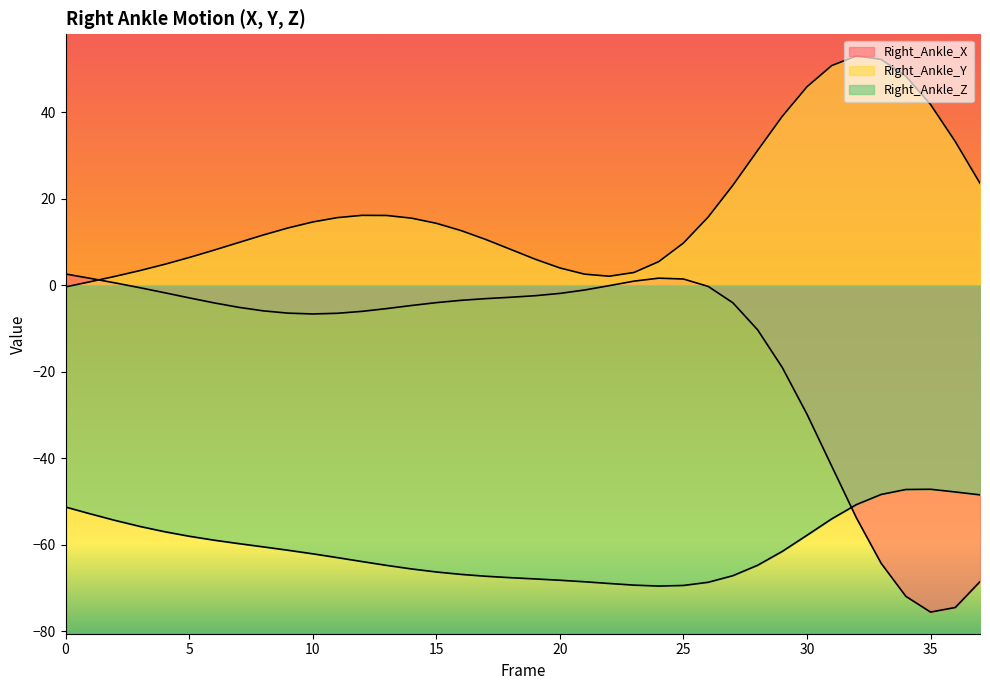

True or false: Right_Ankle_X has a value of -2.4 at 19.

True